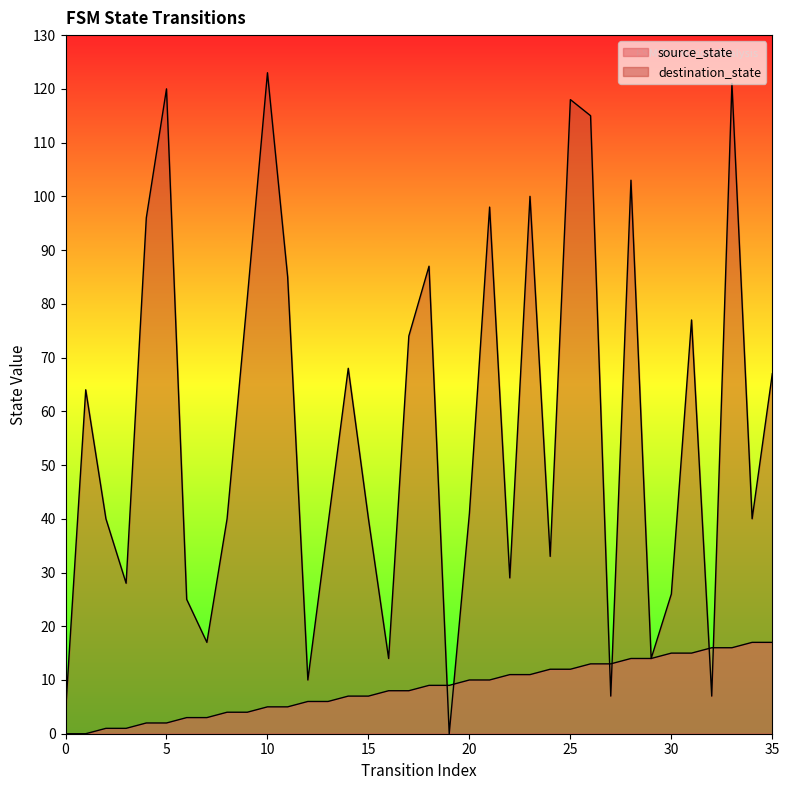

Rank the series by their average value, from lowest to highest.

source_state, destination_state